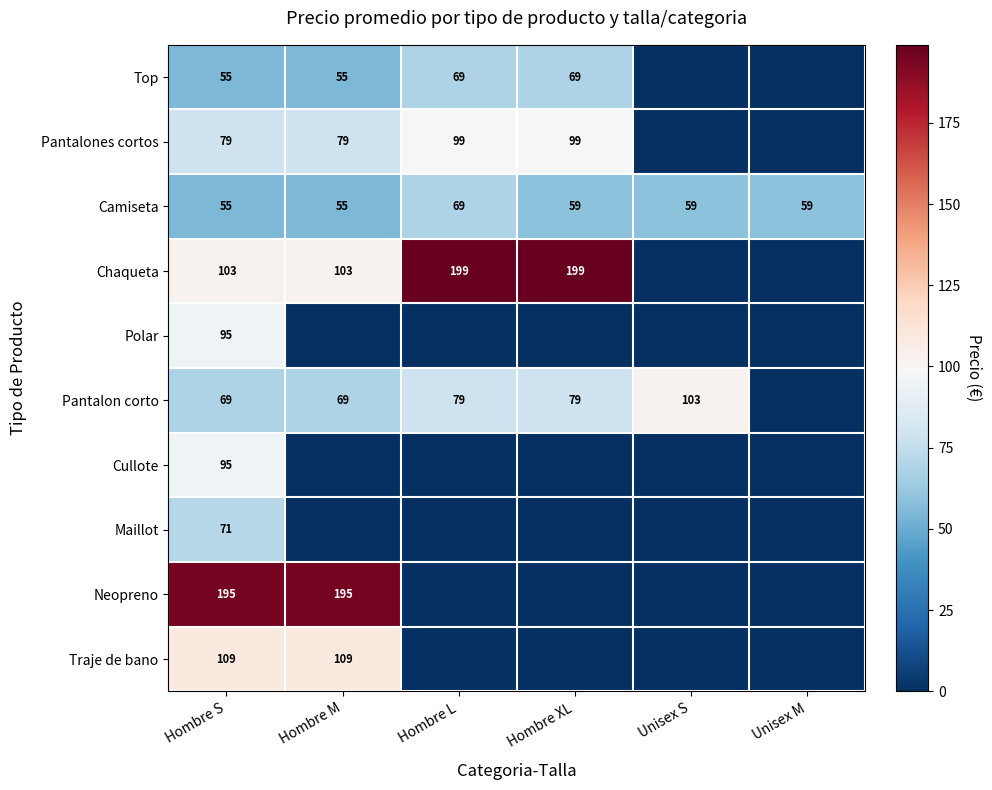

What is the total value across all series at Hombre S?

926